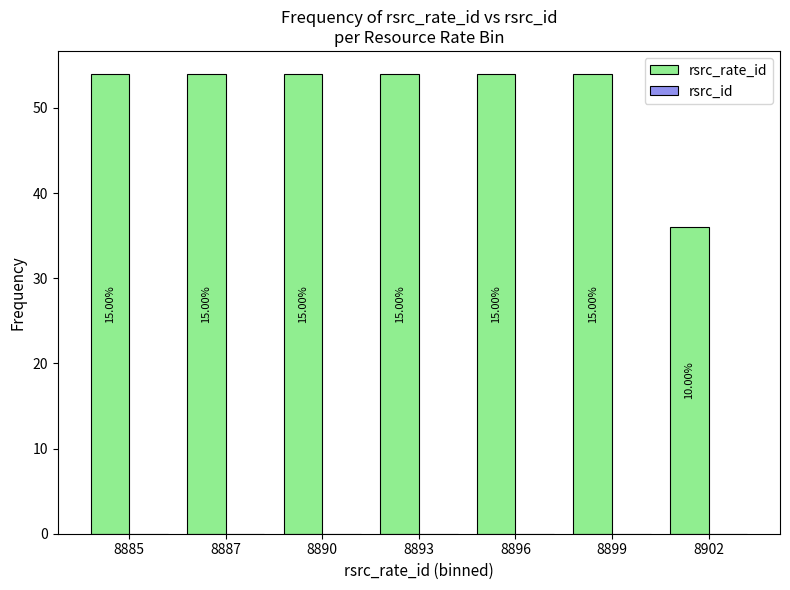

How many bars are there in total?

7